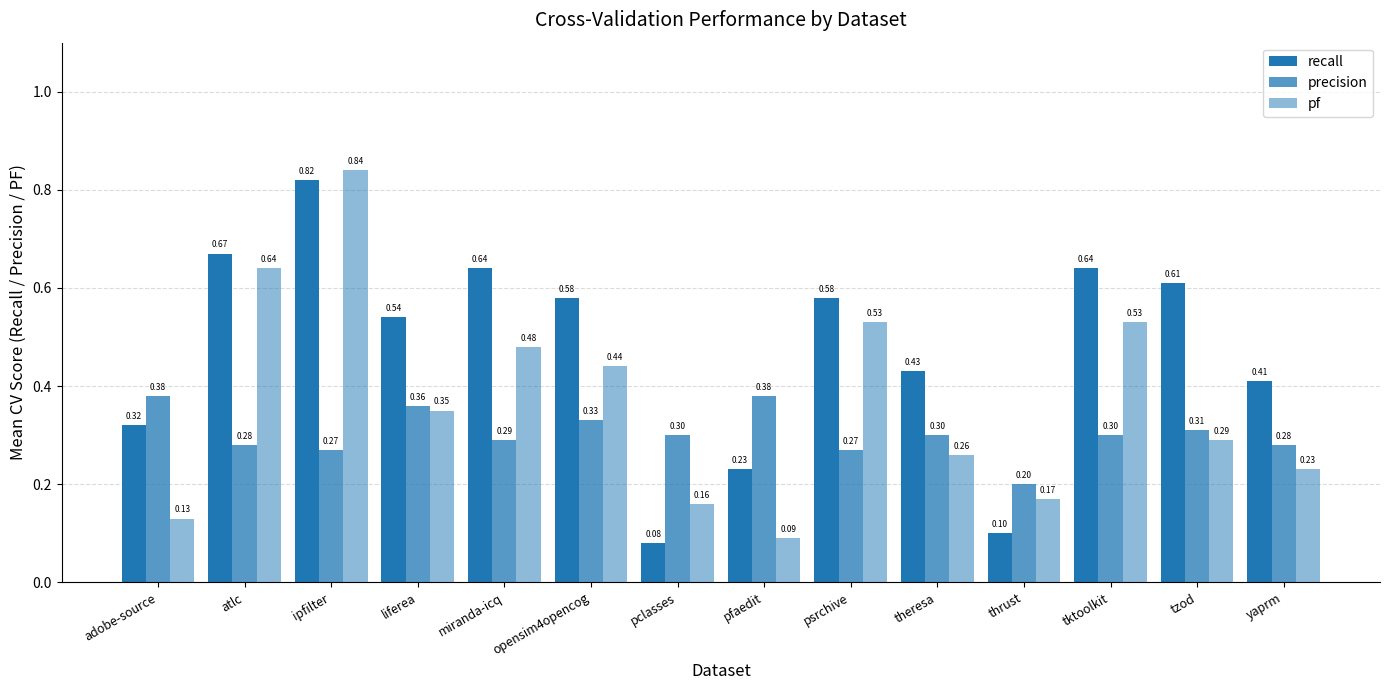

Is it true that precision equals 0.5 at miranda-icq?

False